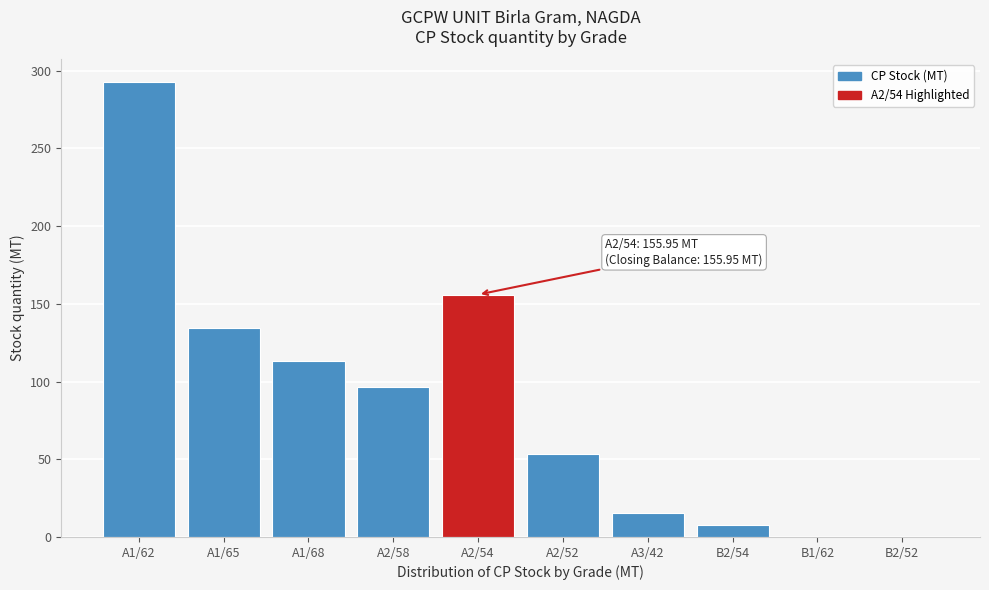

What is the maximum value shown in the chart?

292.7